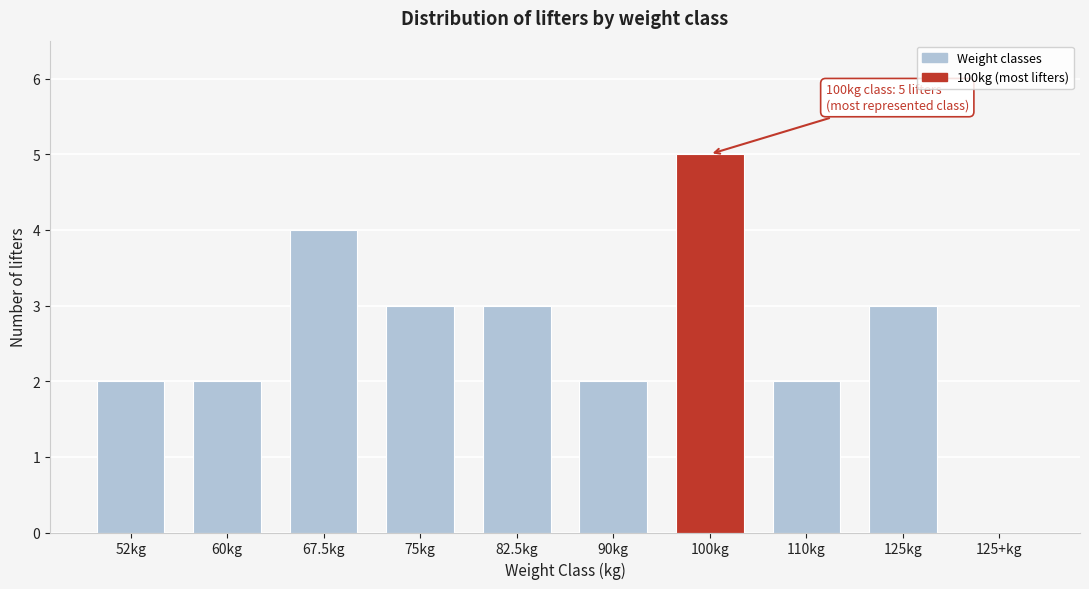

Reading left to right, transcribe all the data shown in this chart.

52kg=2	60kg=2	67.5kg=4	75kg=3	82.5kg=3	90kg=2	100kg=5	110kg=2	125kg=3	125+kg=0